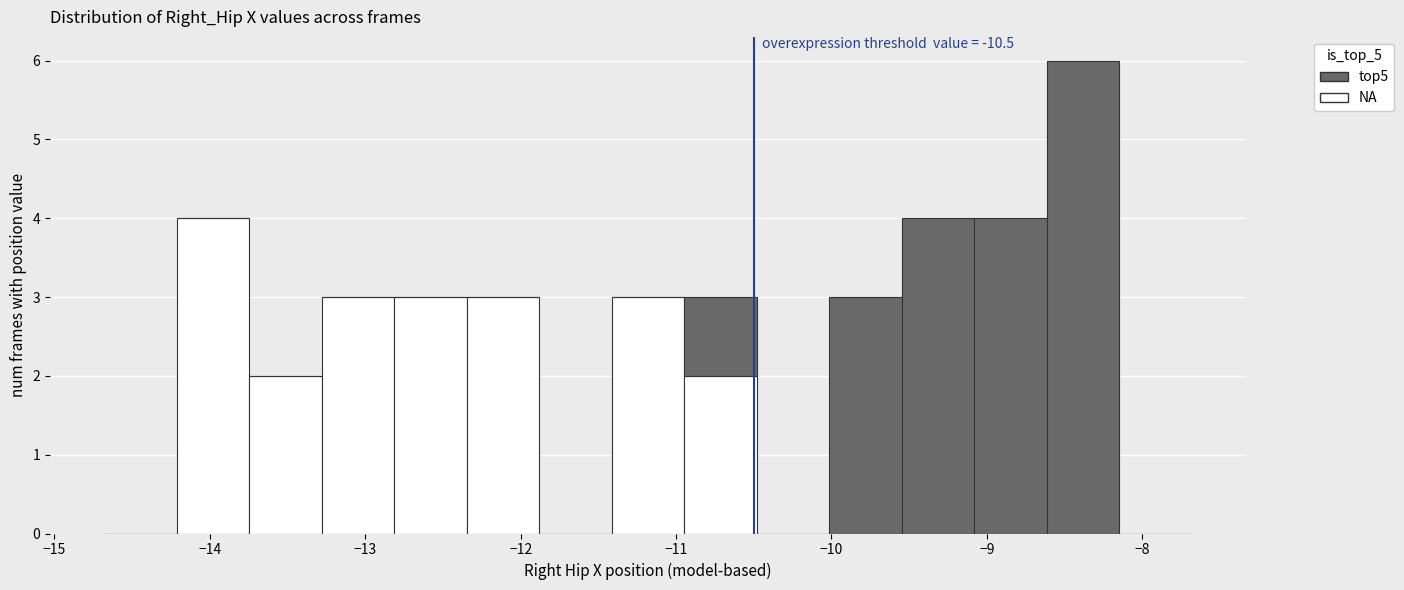

Which range on the x-axis has the tallest stacked bar (by total height)?

-8.6 to -8.1